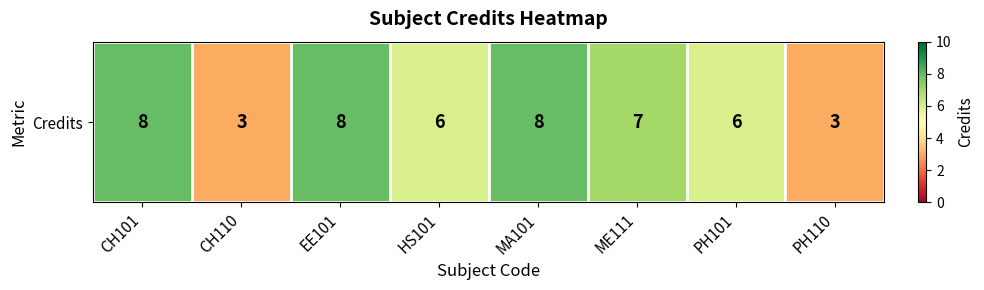

Is it true that the value at CH101 is 11?

False